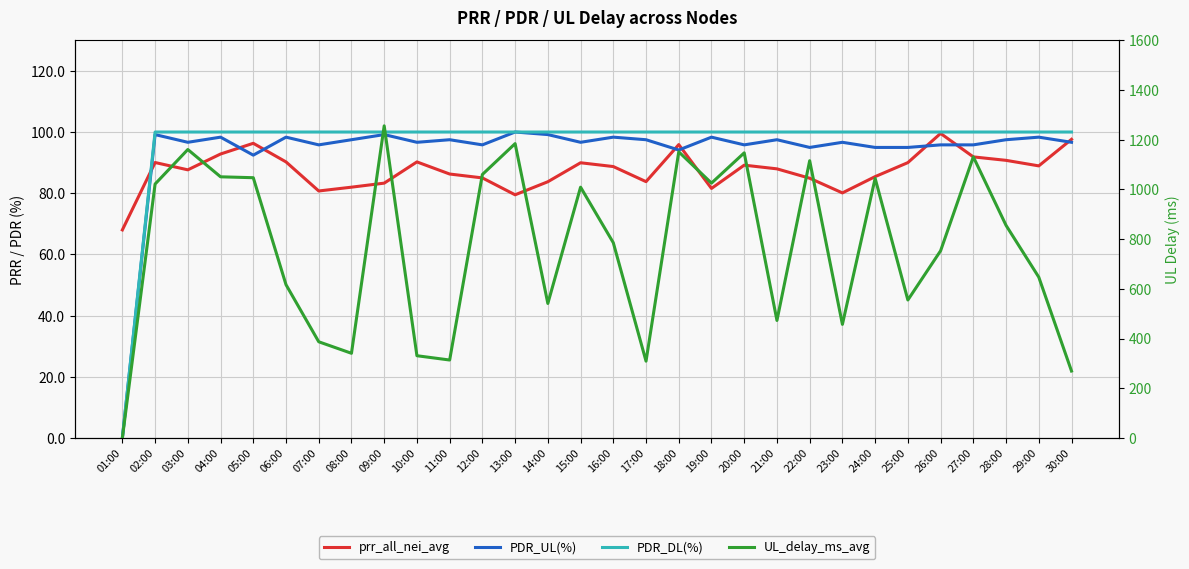

What is the sum of the UL_delay_ms_avg values at 25:00 and 19:00?

1580.3